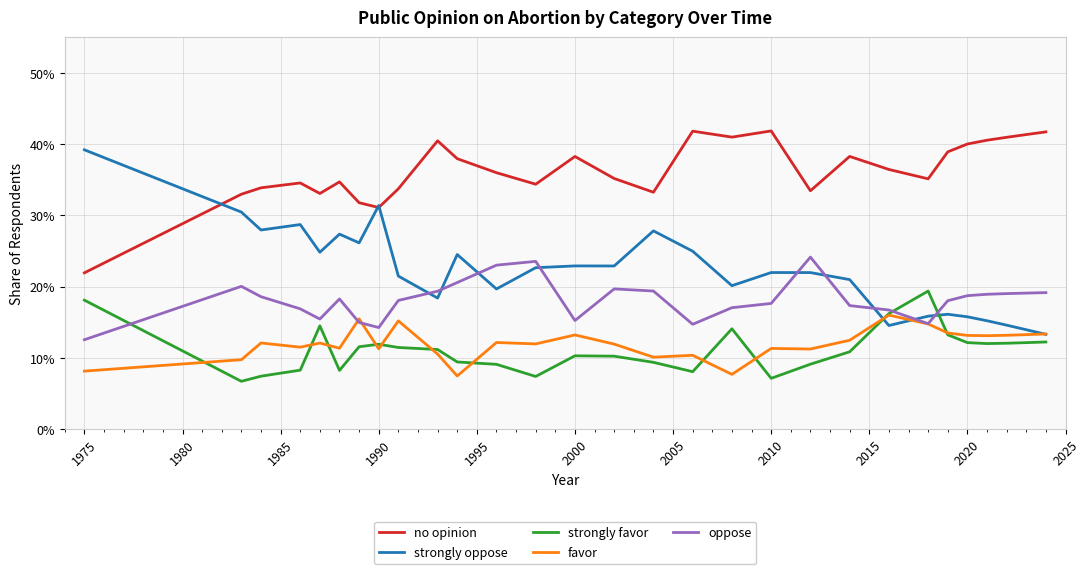

What is the label of the 27th point from the right?

1980